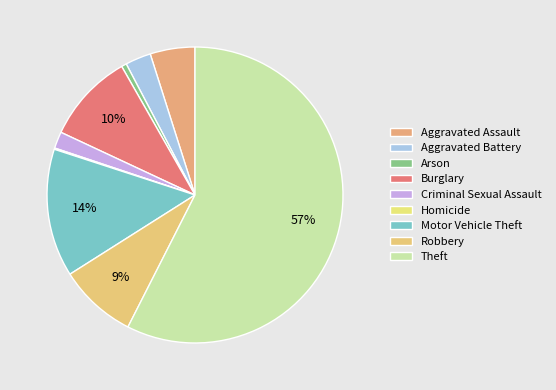

Which category accounts for the majority?

Theft